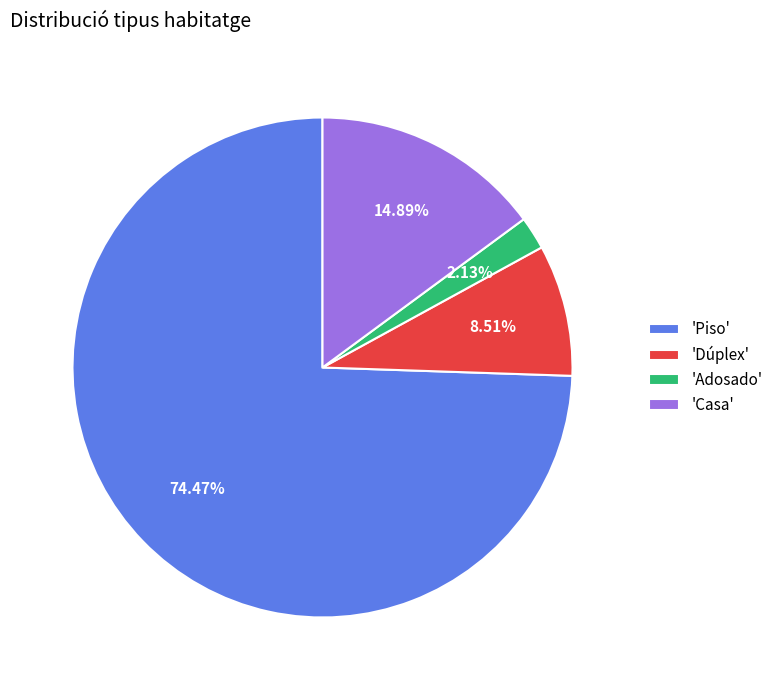

Which category has the smallest portion of the pie?

'Adosado'